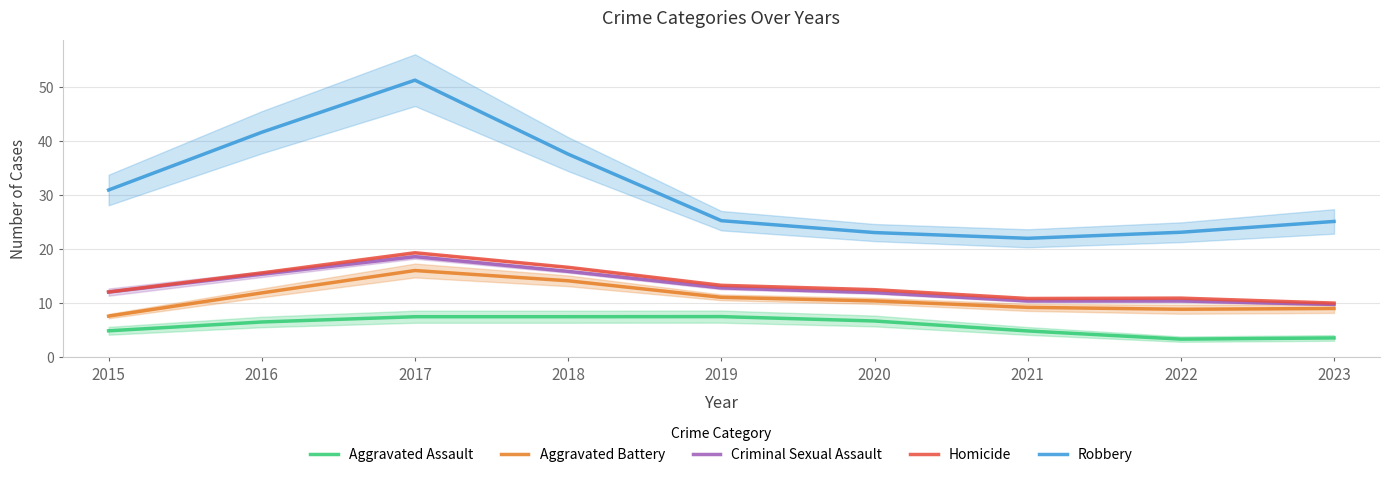

Does the chart have visible grid lines?

Yes